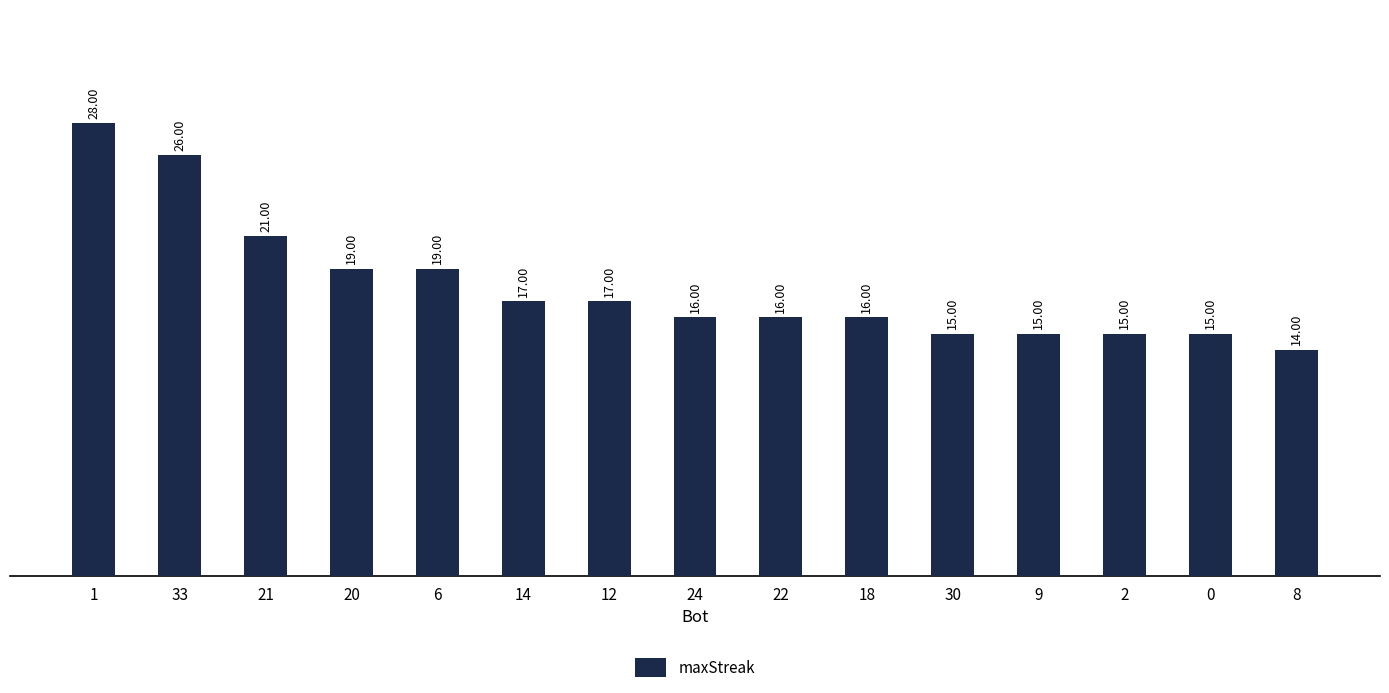

What is the difference between the maximum and minimum values?

14